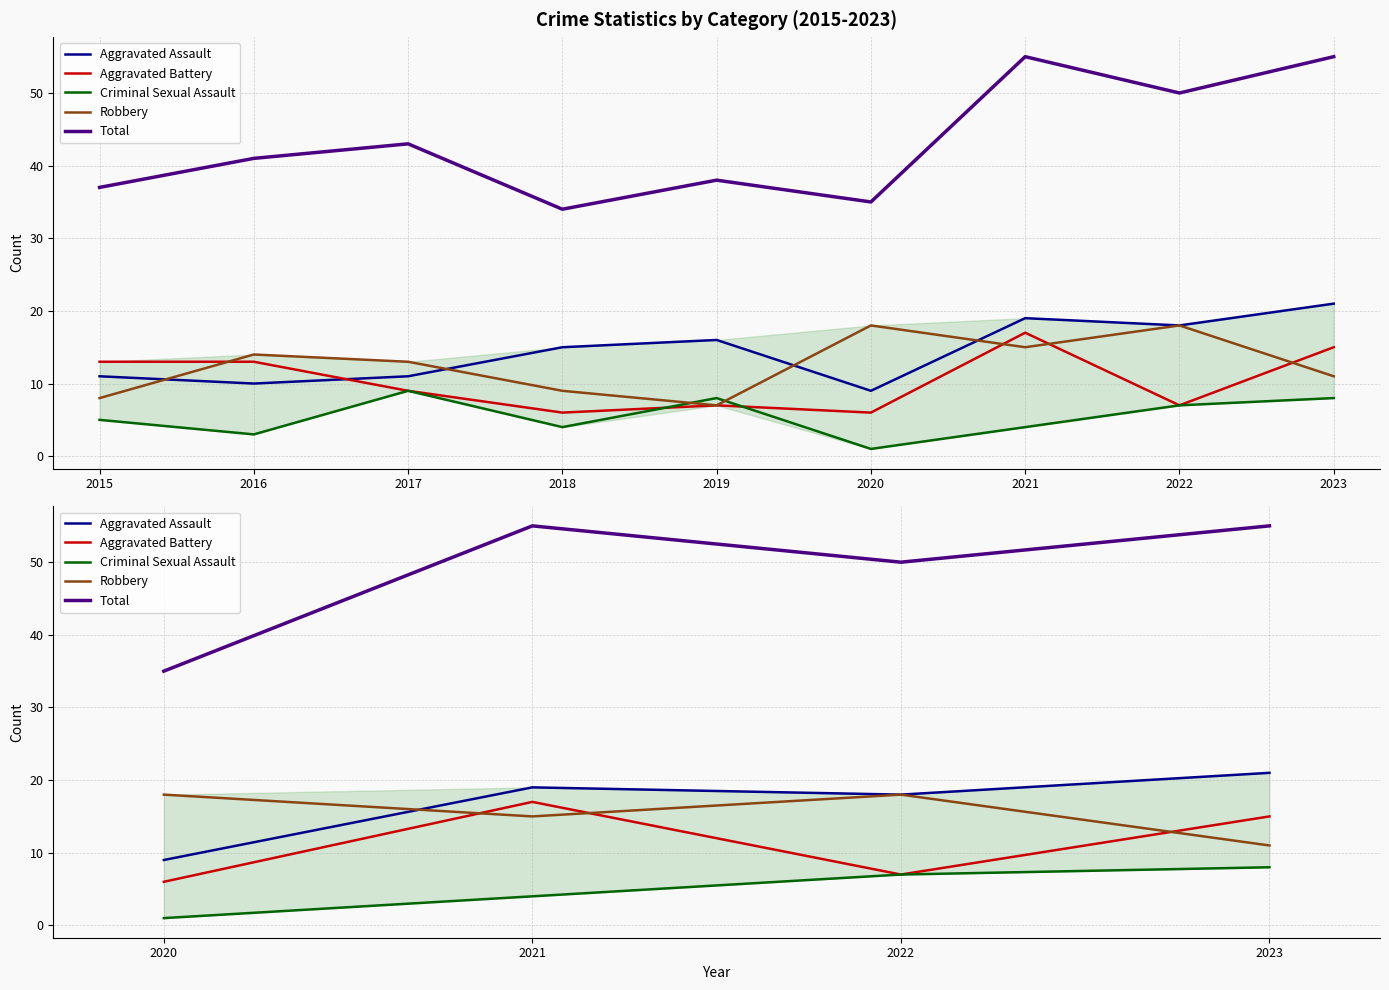

What is the sum of all Aggravated Assault values?

67